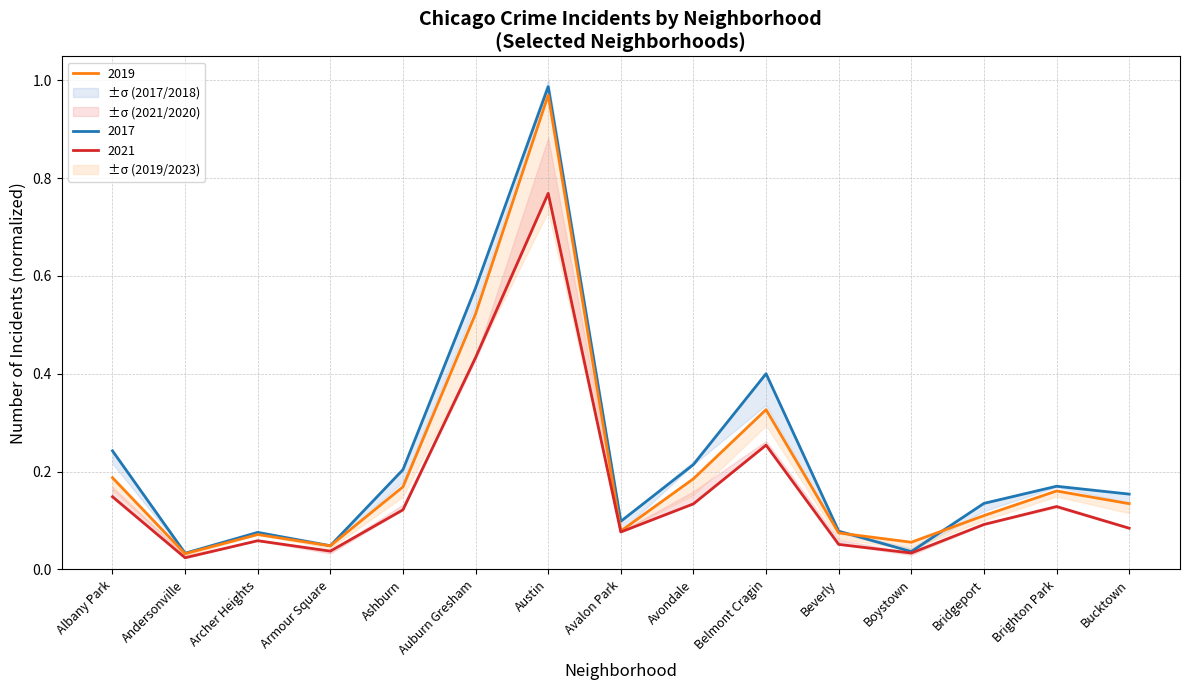

Which series has the widest spread of values?

2017